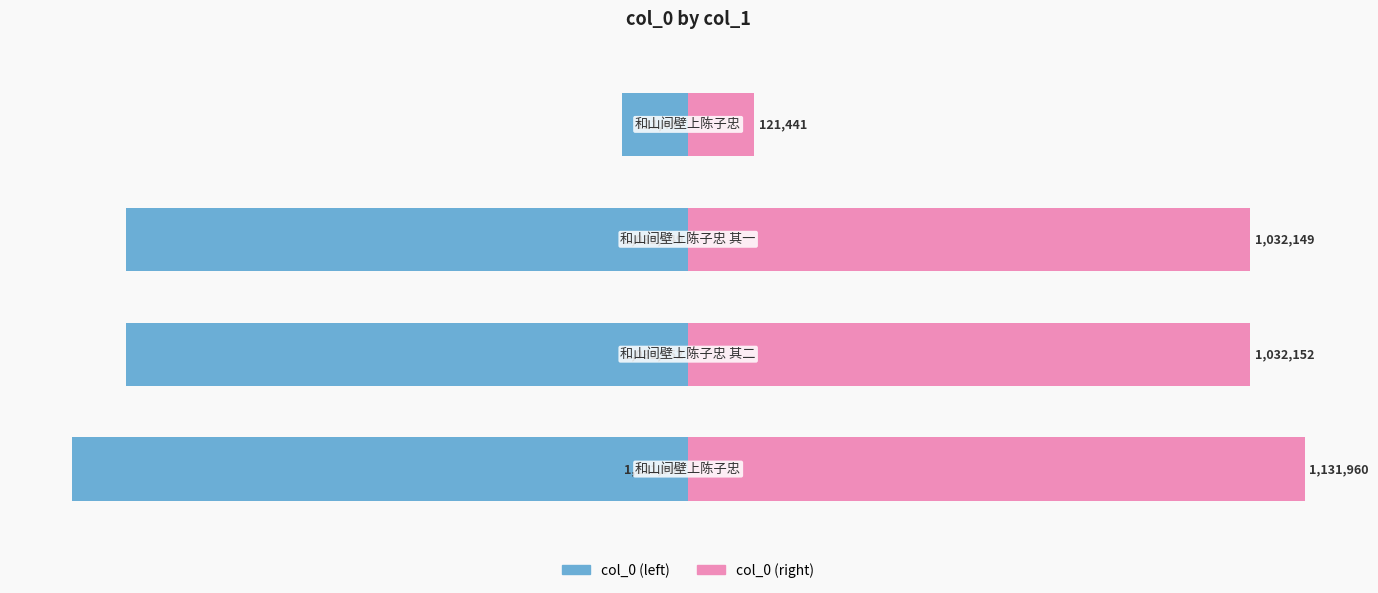

Between 0 and 3, which series saw the biggest shift?

col_0 (left)